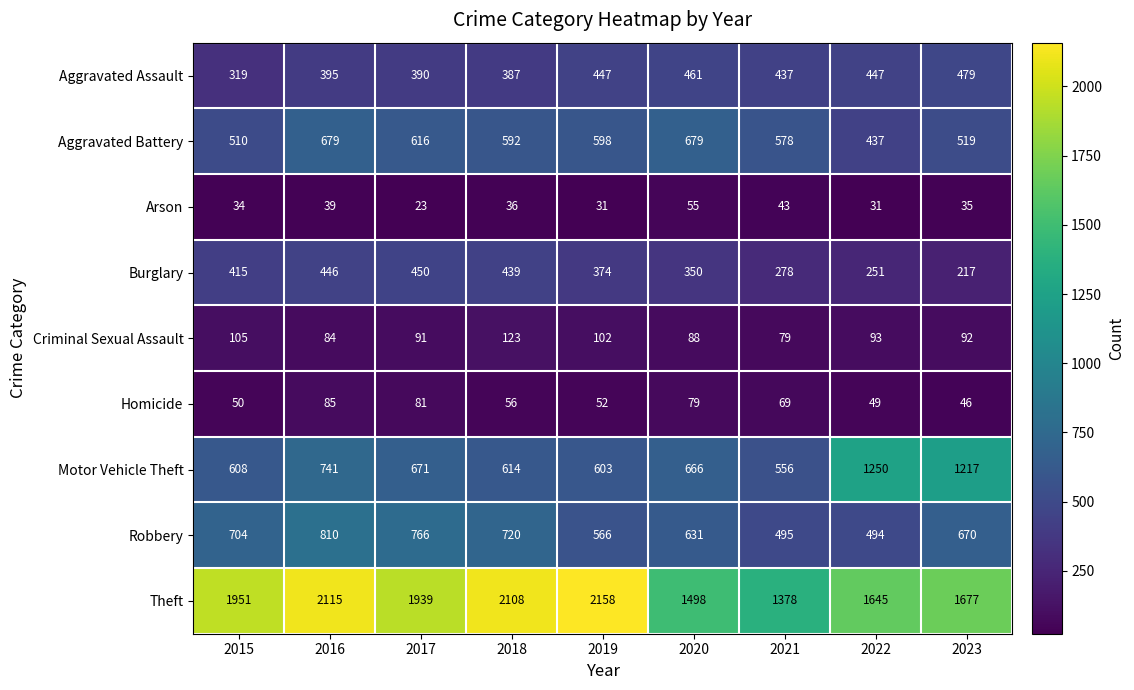

Is it true that Arson equals 8 at 2019?

False